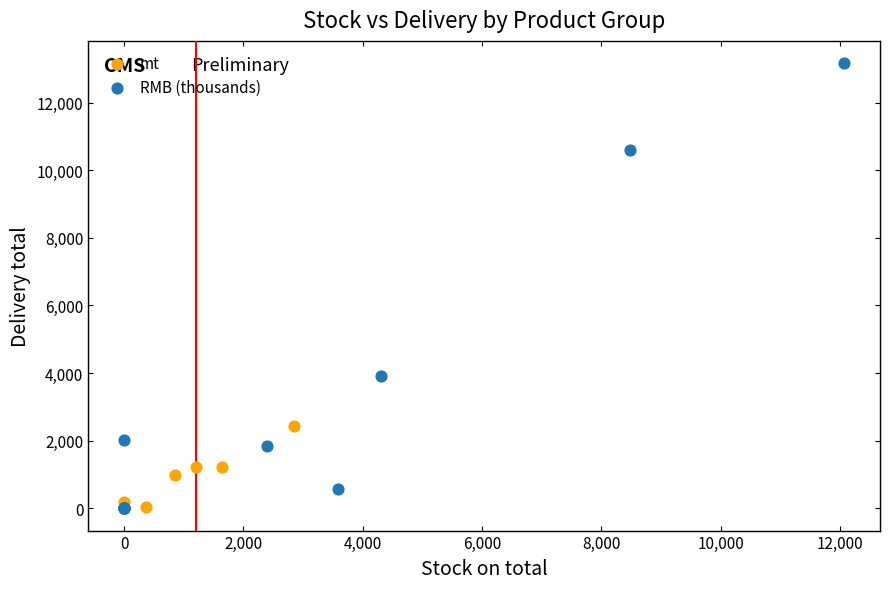

Which series has the largest Y range (max minus min)?

RMB (thousands)